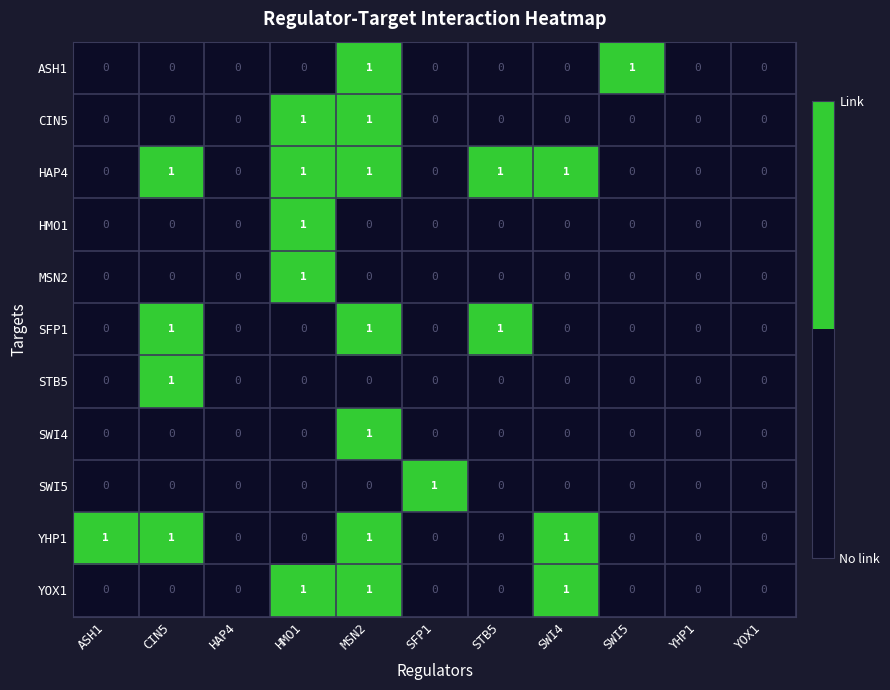

True or false: ASH1 has a value of 0 at YOX1.

True